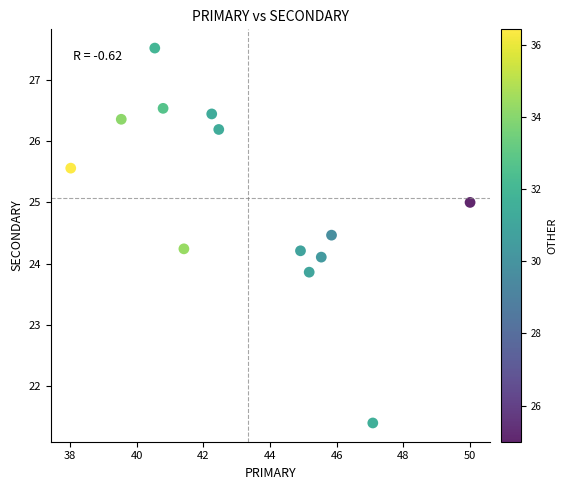

What is the range of X values (max minus min)?

12.0